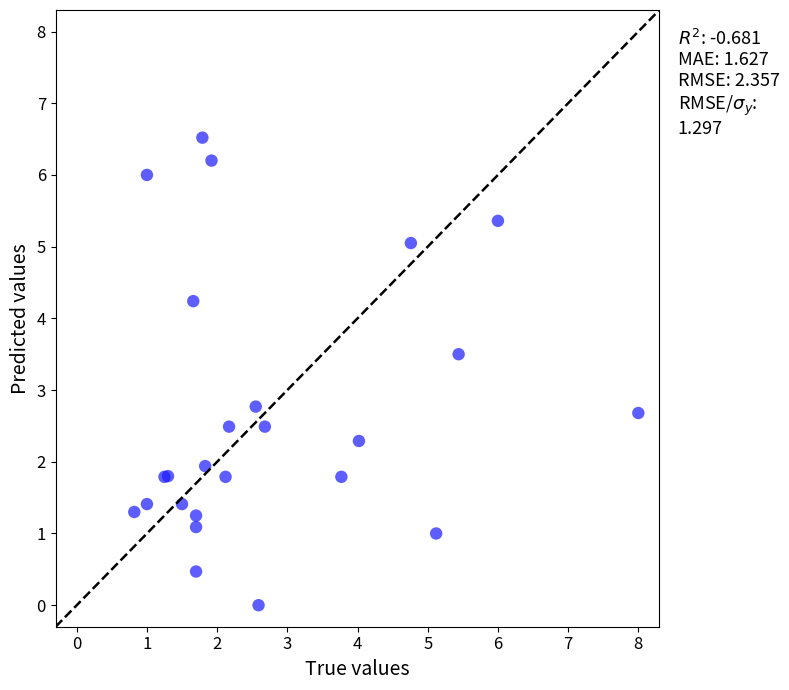

What Y value in the scatter plot is closest to 3?

2.8